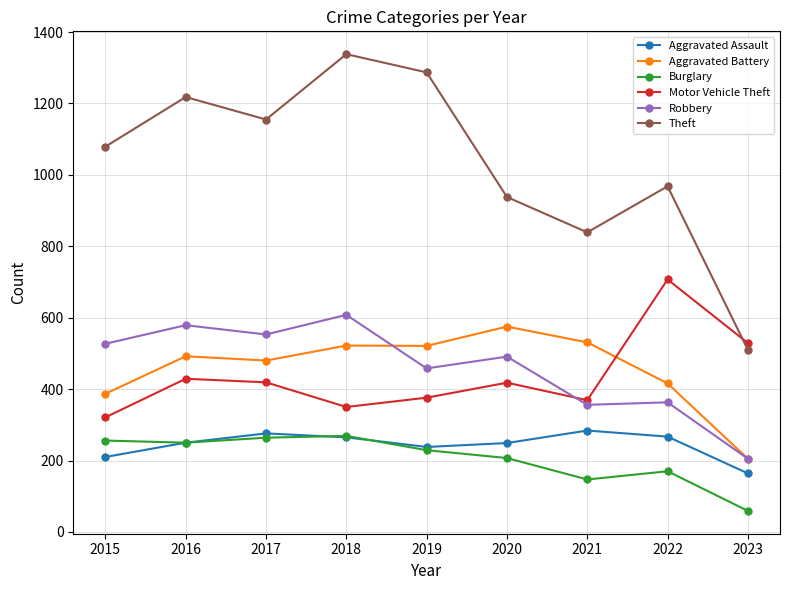

At 2022, list the series in order from smallest to largest.

Burglary, Aggravated Assault, Robbery, Aggravated Battery, Motor Vehicle Theft, Theft